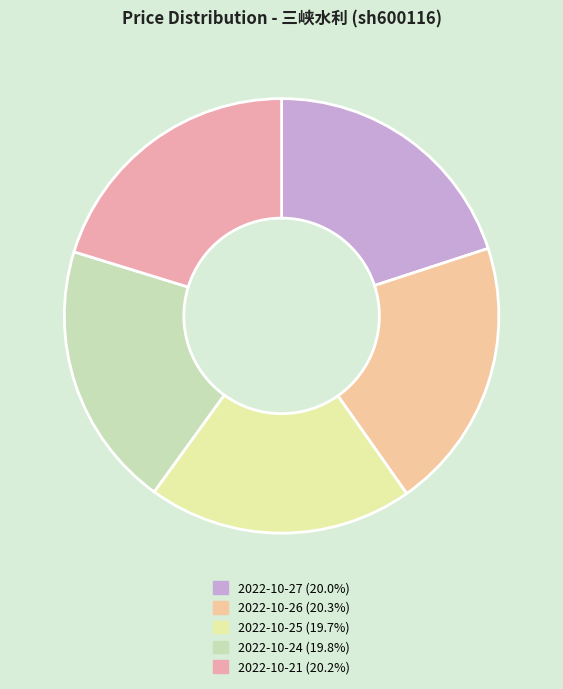

What is the ratio of the value at 2022-10-25 to the value at 2022-10-24?

1.0